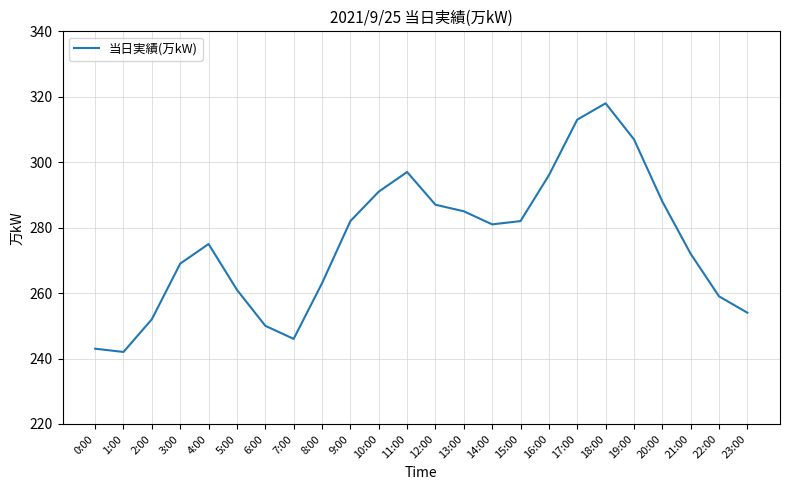

What is the greatest value displayed?

318